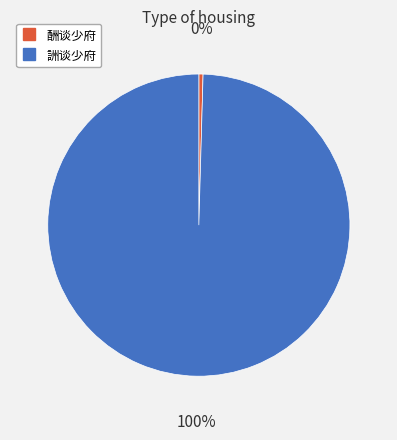

How many segments does this pie chart have?

2